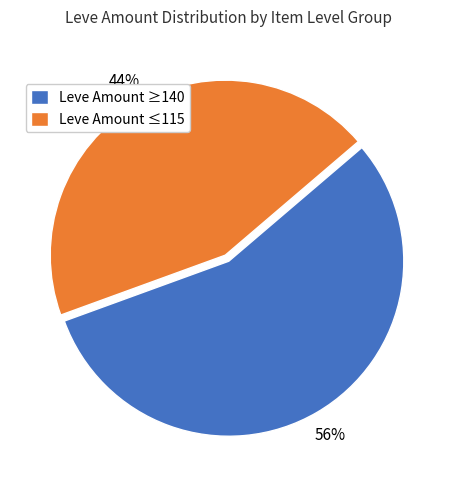

To the nearest percent, what portion does Leve Amount ≤115 represent?

44%